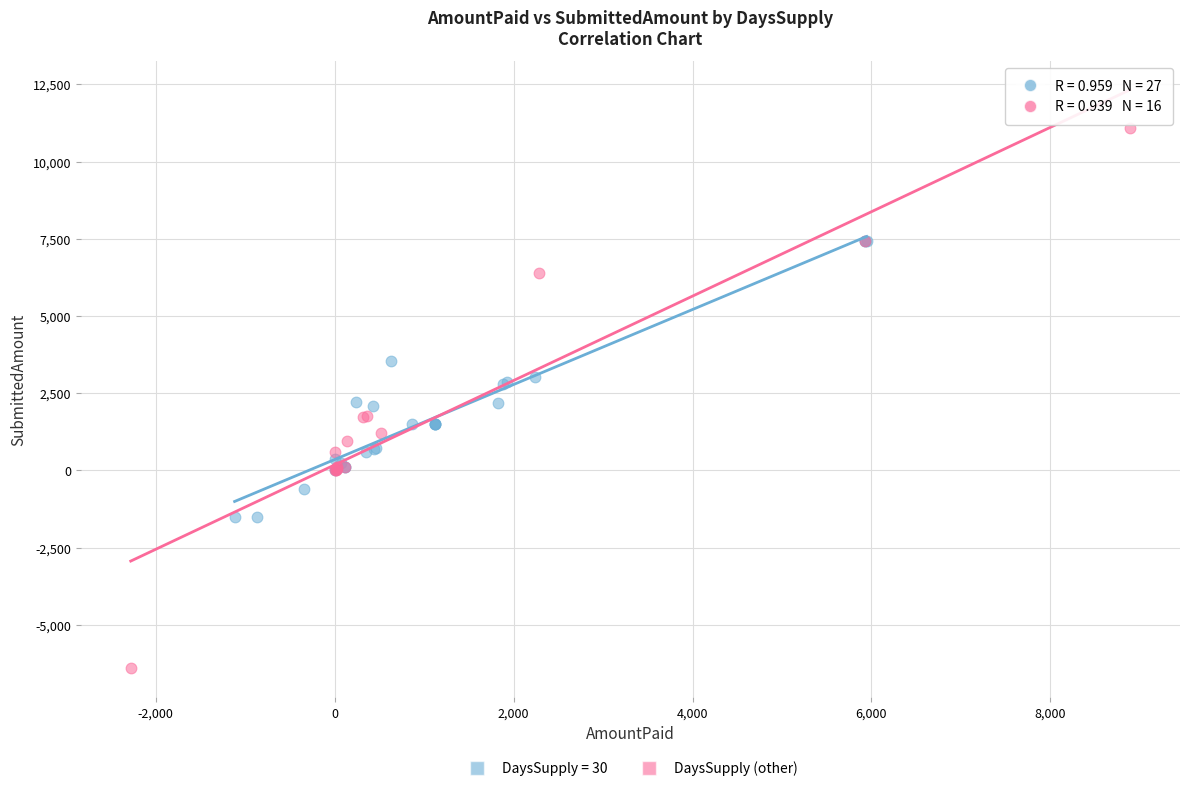

Which series contains the lowest Y value?

DaysSupply (other)